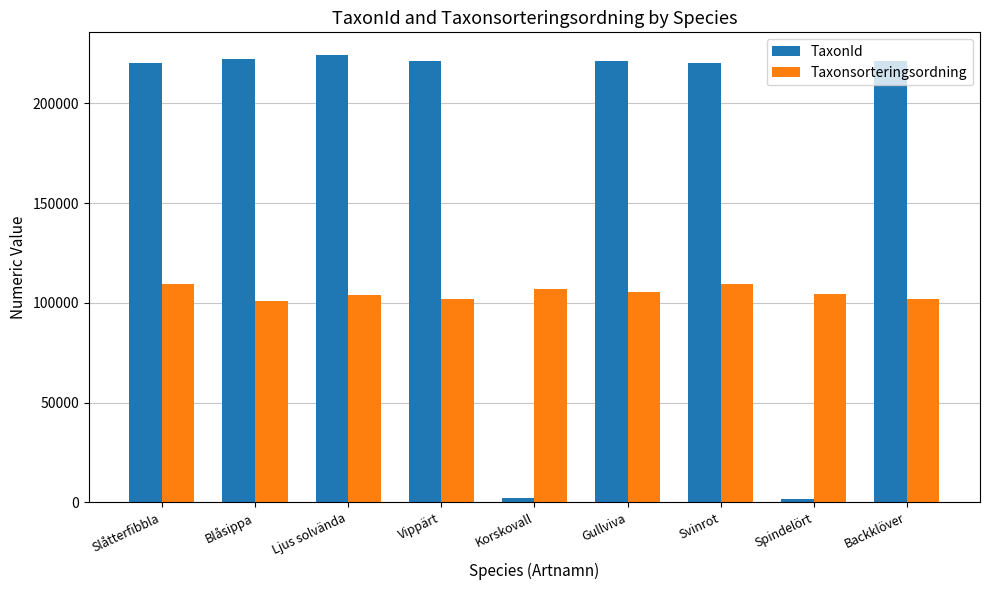

Are the bars horizontal?

No